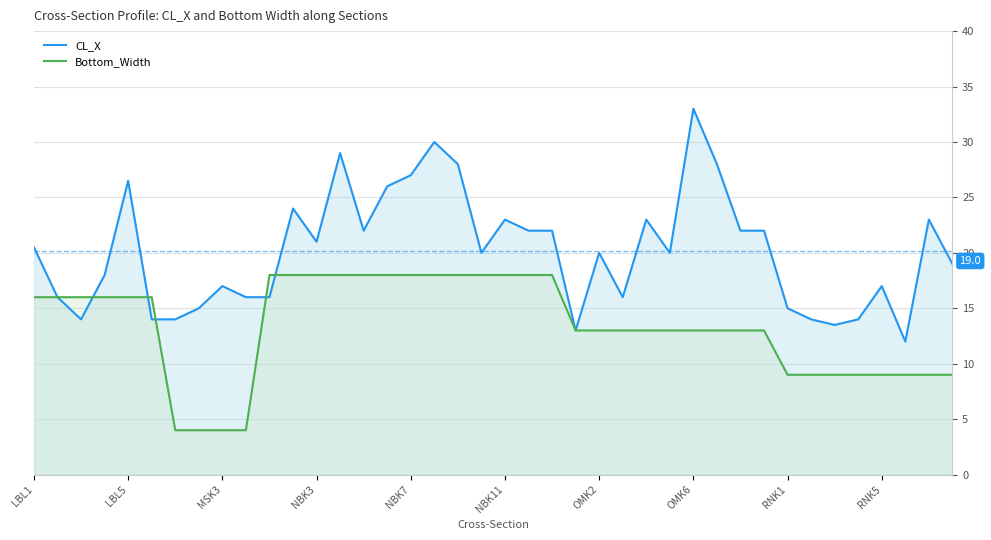

What is the value of the CL_X point at the 21st from the left?

23.0